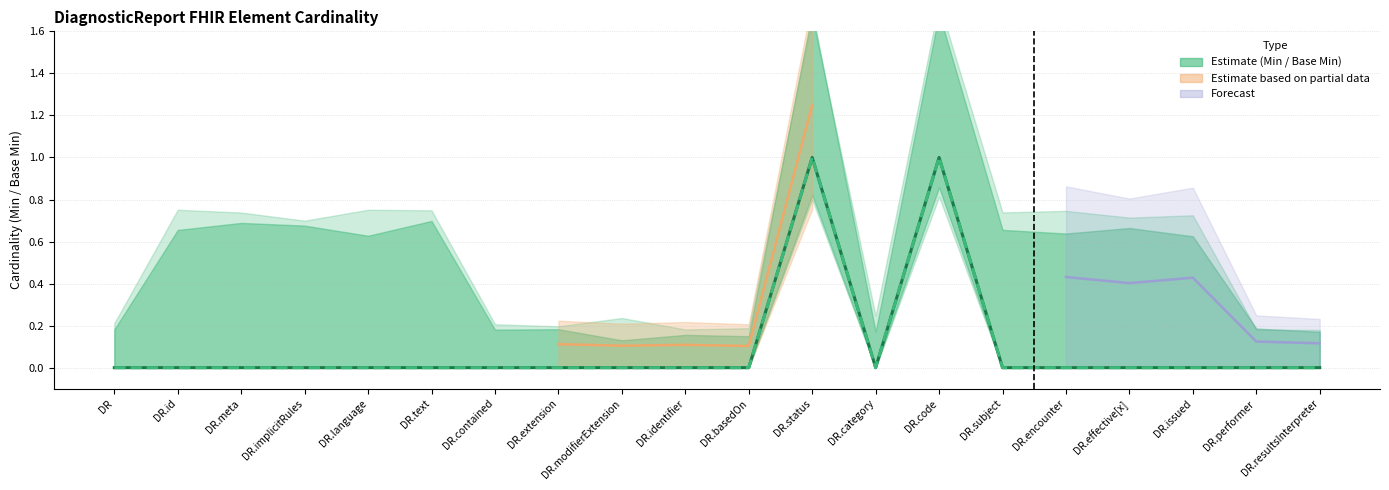

What is the label of the 3rd point from the left?

DR.meta